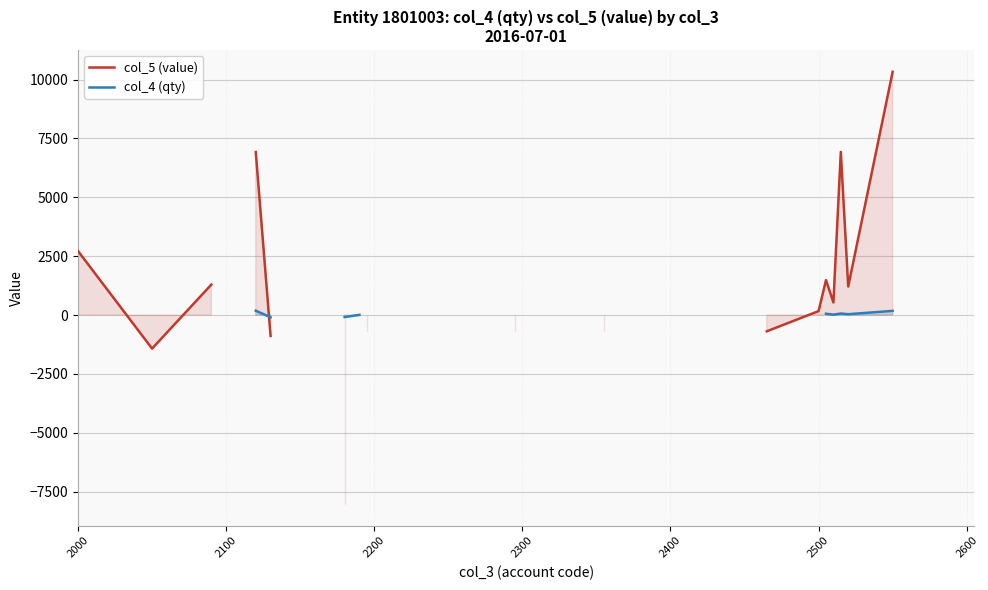

True or false: col_5 (value) and col_4 (qty) cross at least once.

True